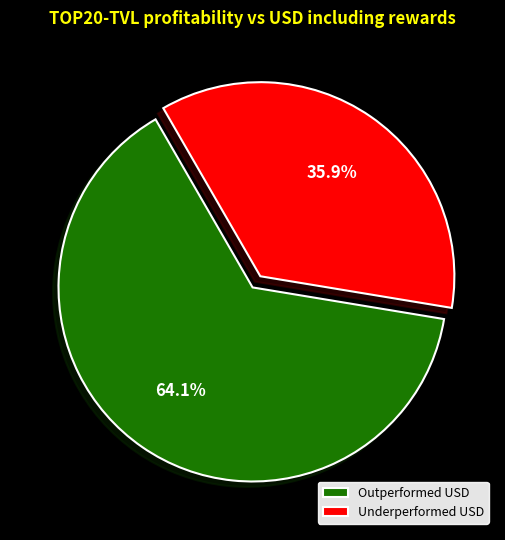

Approximately how many times larger is the value at Outperformed USD compared to Underperformed USD?

1.8